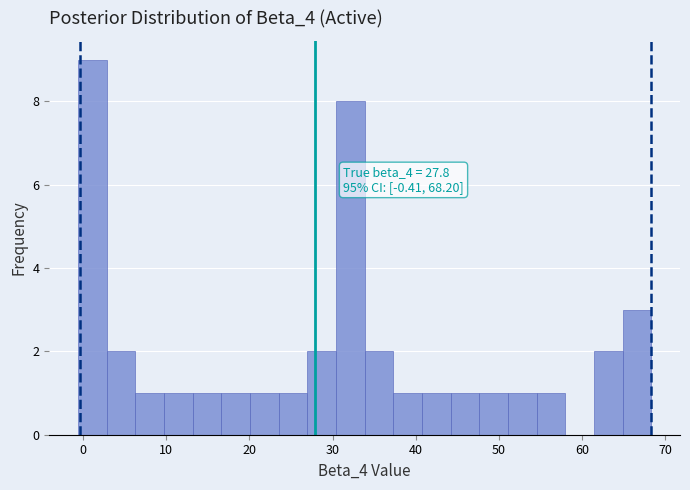

Read against the x-axis, roughly where is the centre of the tallest bar?

1